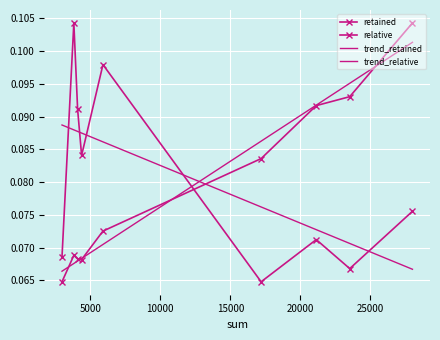

True or false: retained and relative intersect in this chart.

True